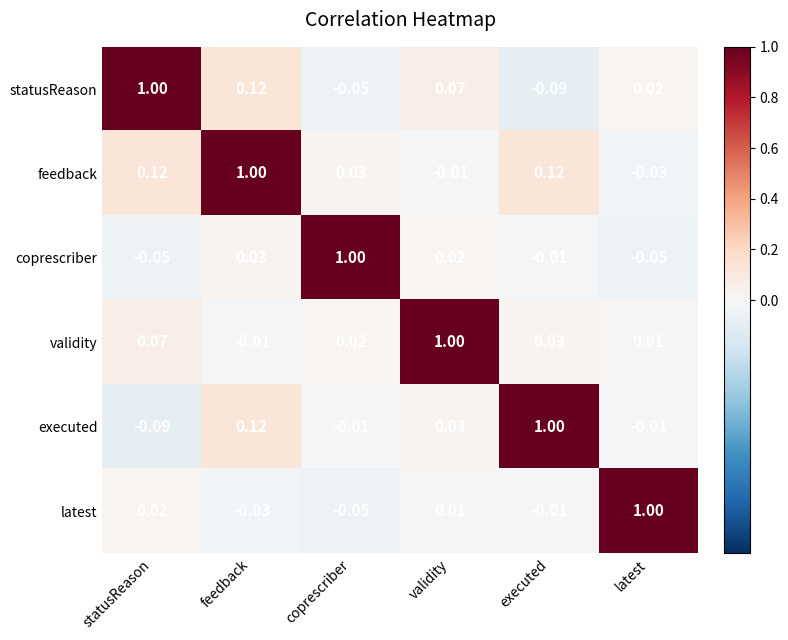

Where does the validity series first go above 0?

statusReason